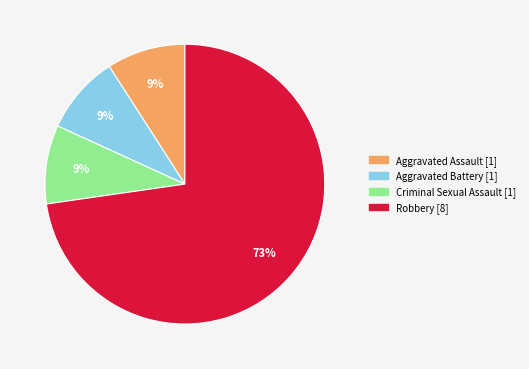

Is it true that Aggravated Battery is 9% of the pie?

True